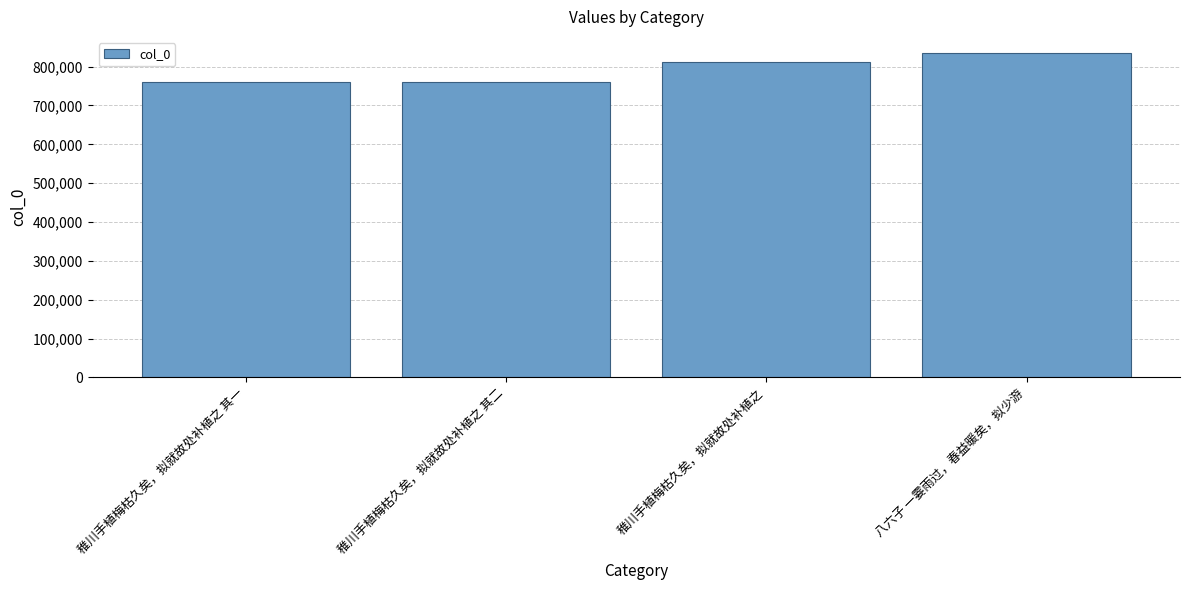

True or false: the data shows 1107680 at 稚川手植梅枯久矣，拟就故处补植之 其一.

False